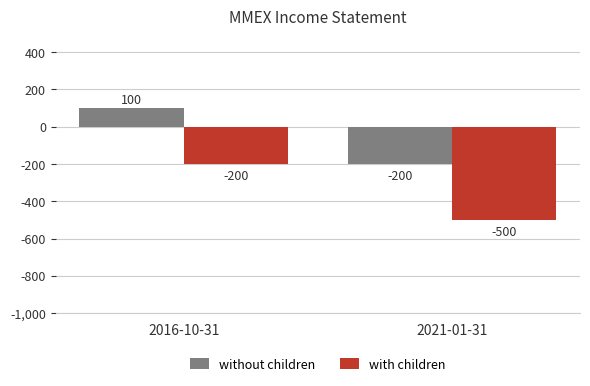

What is the difference between the maximum and minimum values in the with children series?

300